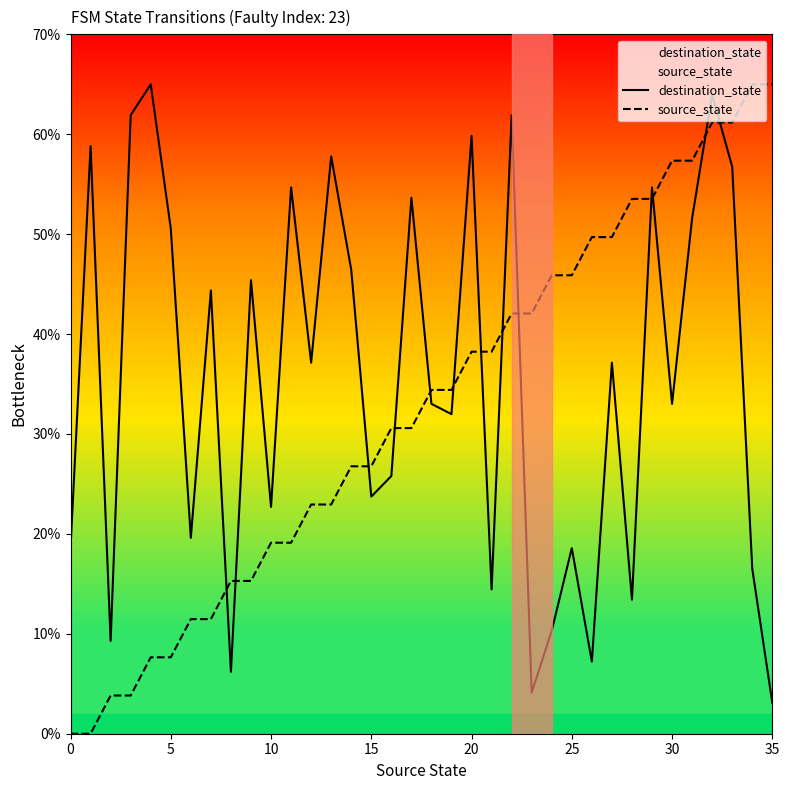

What is the label of the 8th point from the right?

28